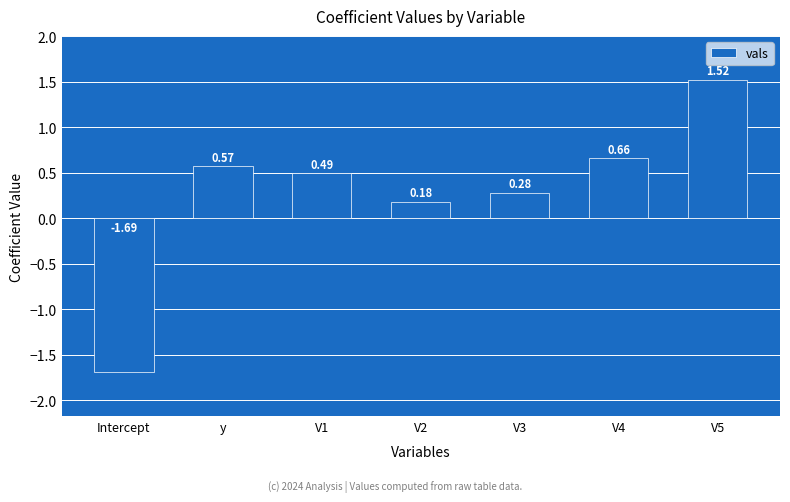

What is the sum of all values?

2.0